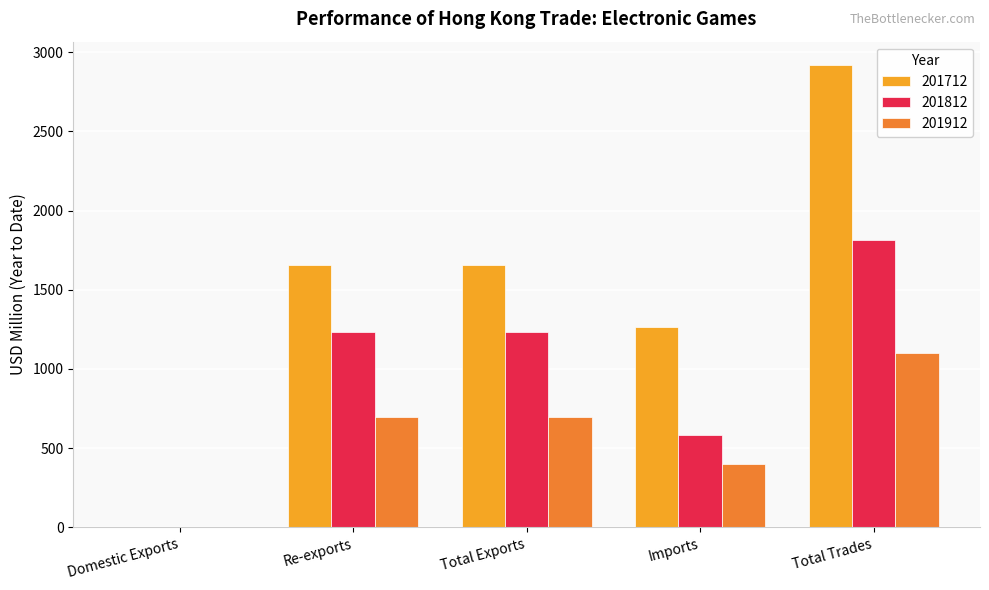

Which category has the highest value in the 201812 series?

Total Trades